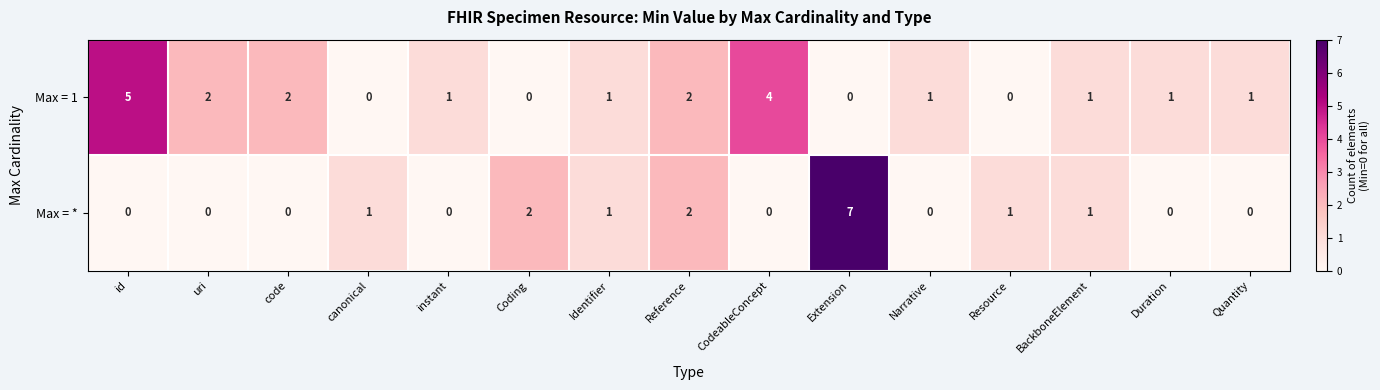

Which label corresponds to the largest value in the chart?

Extension